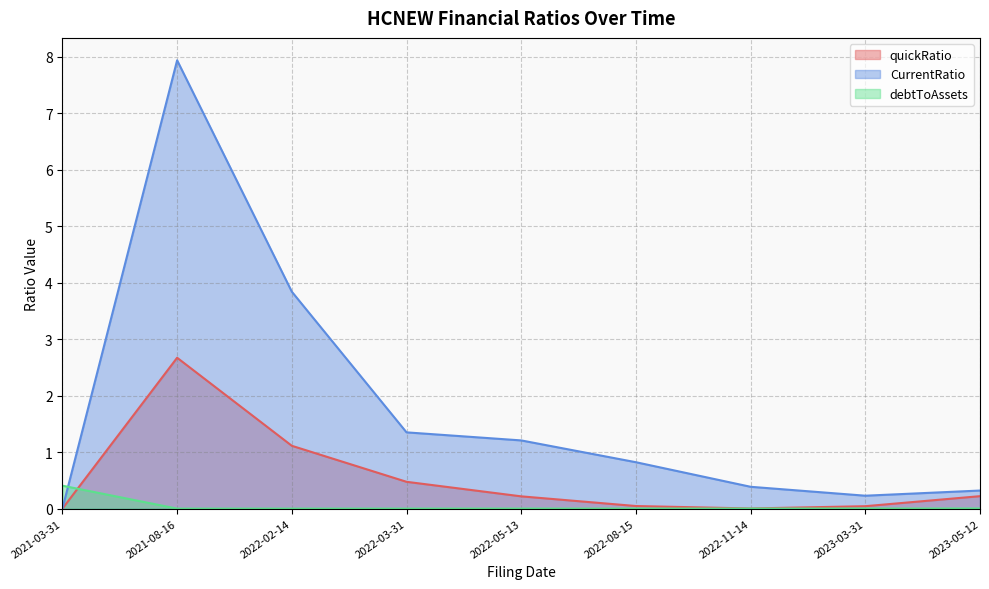

Between which two adjacent categories do debtToAssets and CurrentRatio first intersect?

2021-03-31 and 2021-08-16